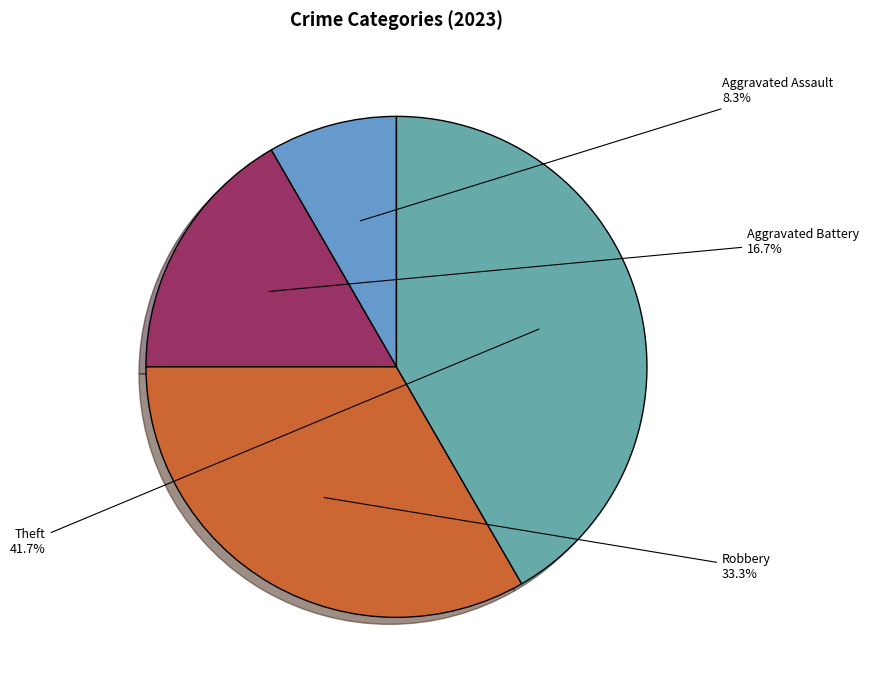

How many slices are in this pie chart?

4